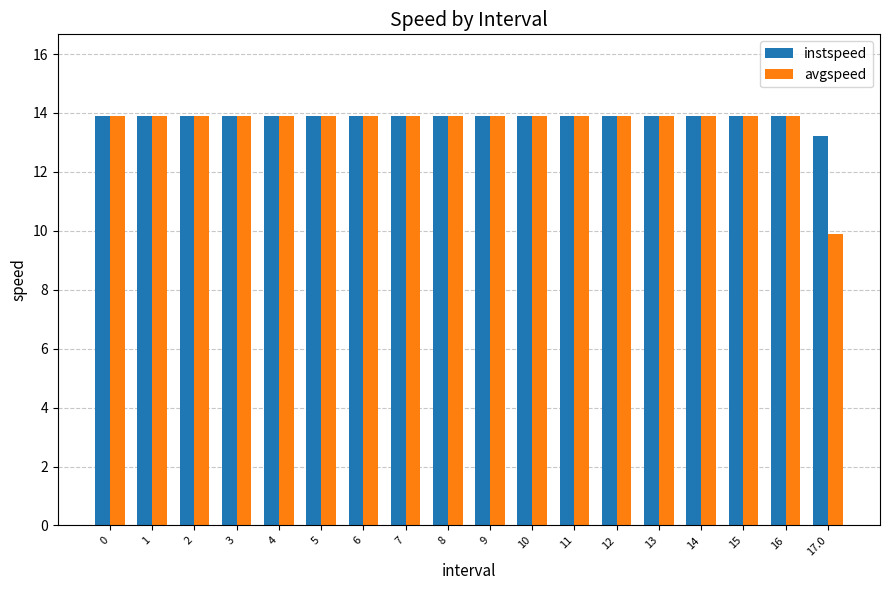

Which label corresponds to the smallest value in the chart?

17.0